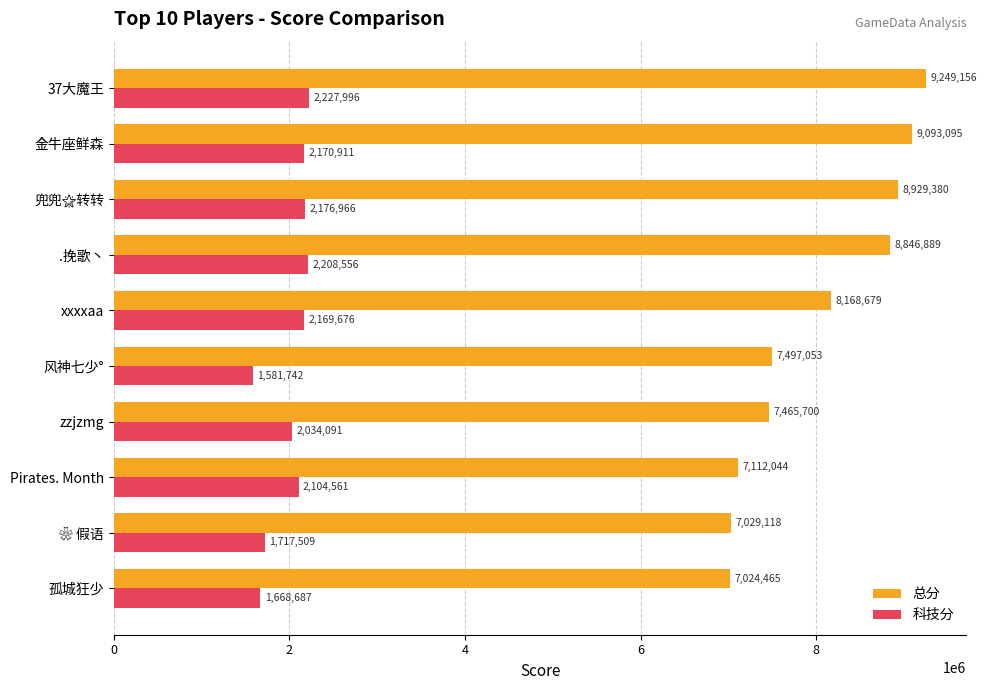

What is the minimum value for 总分?

7024465